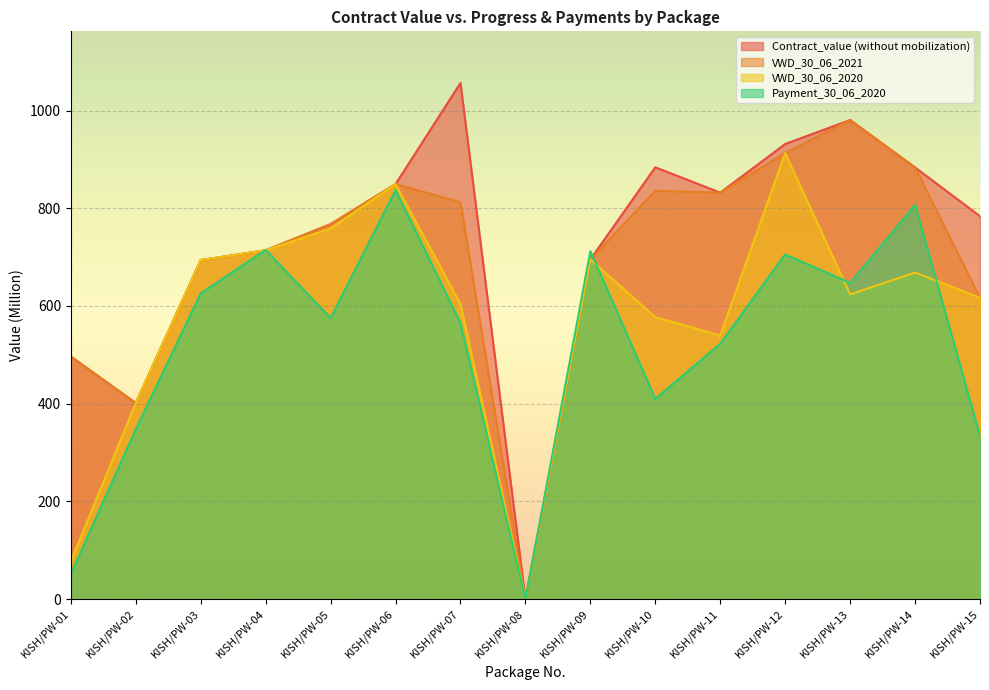

At which label does VWD_30_06_2020 reach its peak?

KISH/PW-12